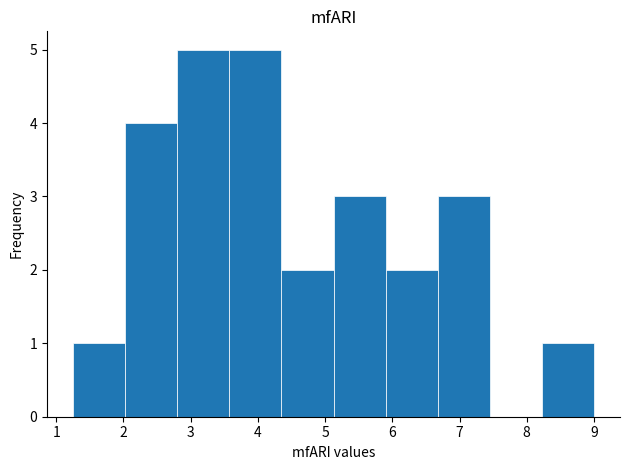

How tall is the bar that spans 2.8 to 3.6 on the x-axis? Neither the bar edges nor the heights are printed on the chart, so give them approximately, as read against the axes.

5